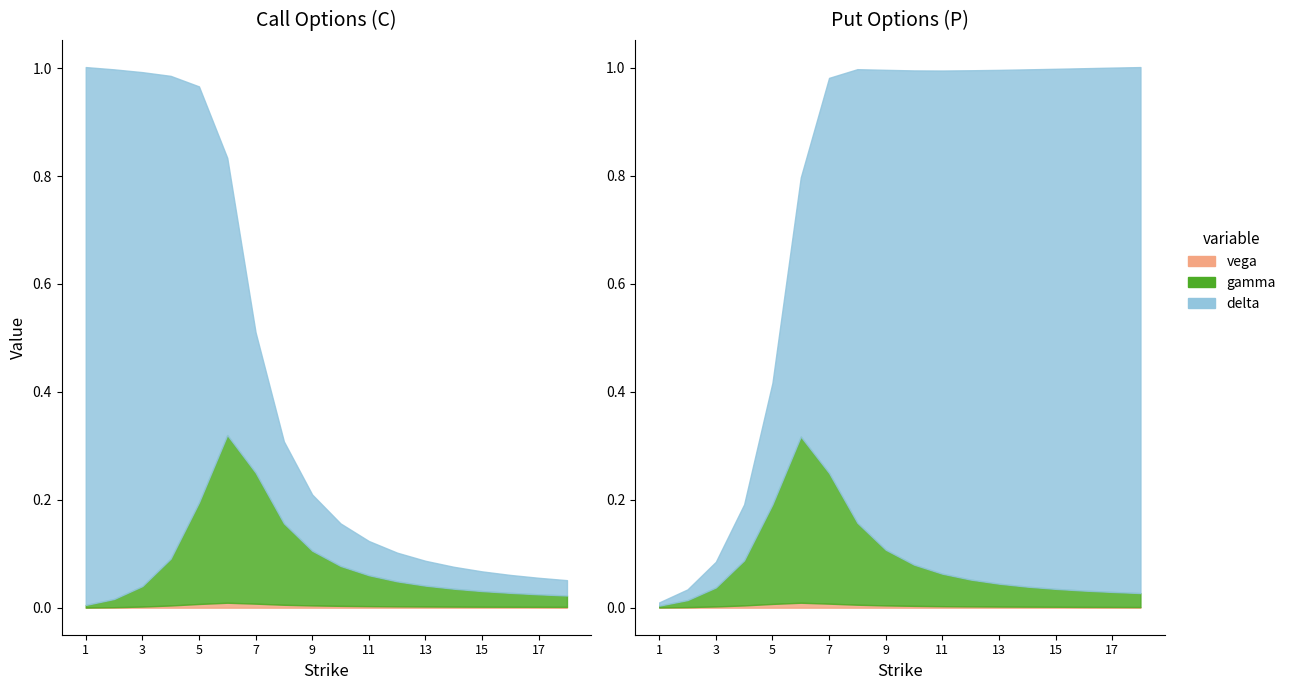

True or false: gamma and delta cross at least once.

False